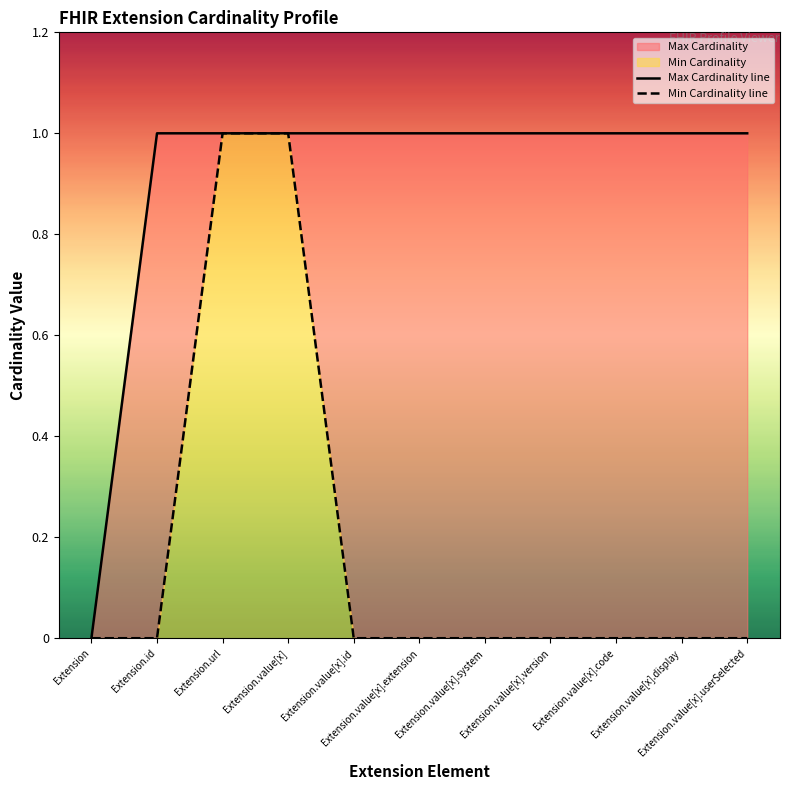

What is the difference between the highest and lowest values at Extension.id?

1